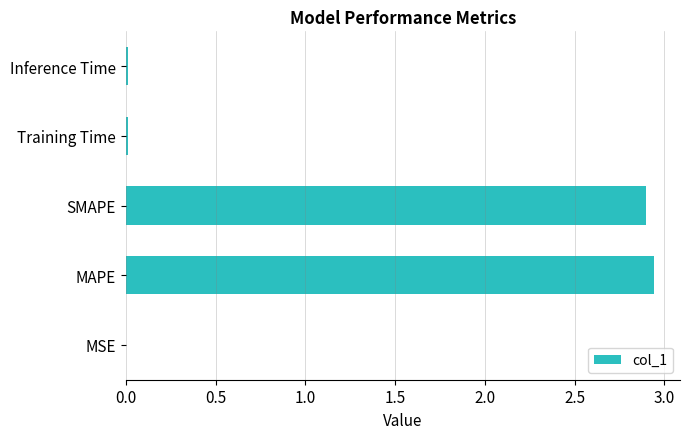

Does the chart contain stacked bars?

No